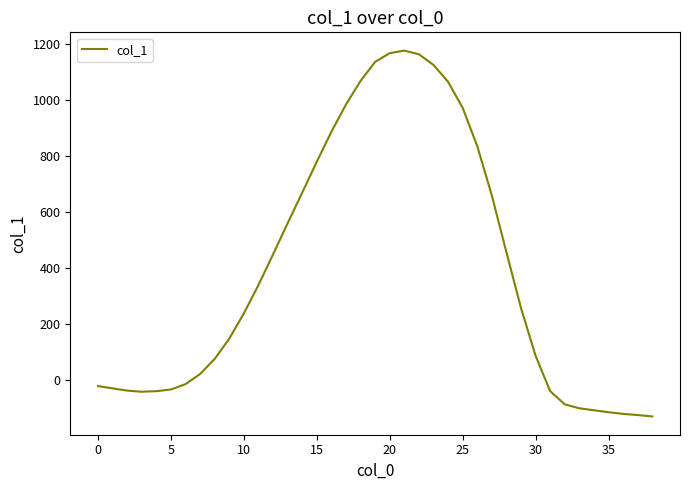

How many values are below zero?

15